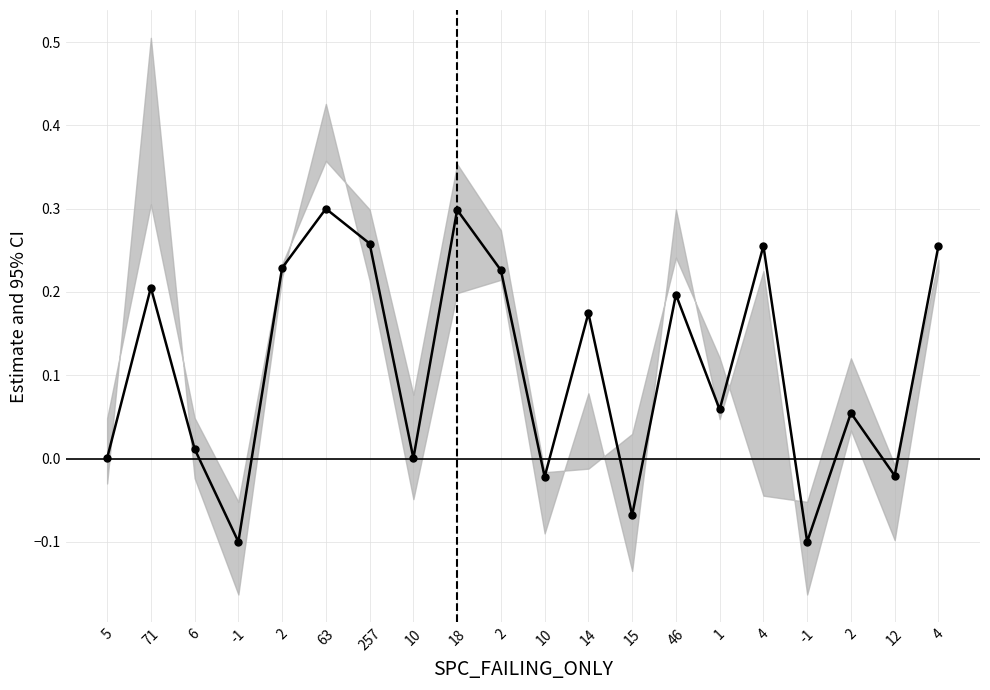

The chart shows a value of 0.3 at 71. True or false?

False